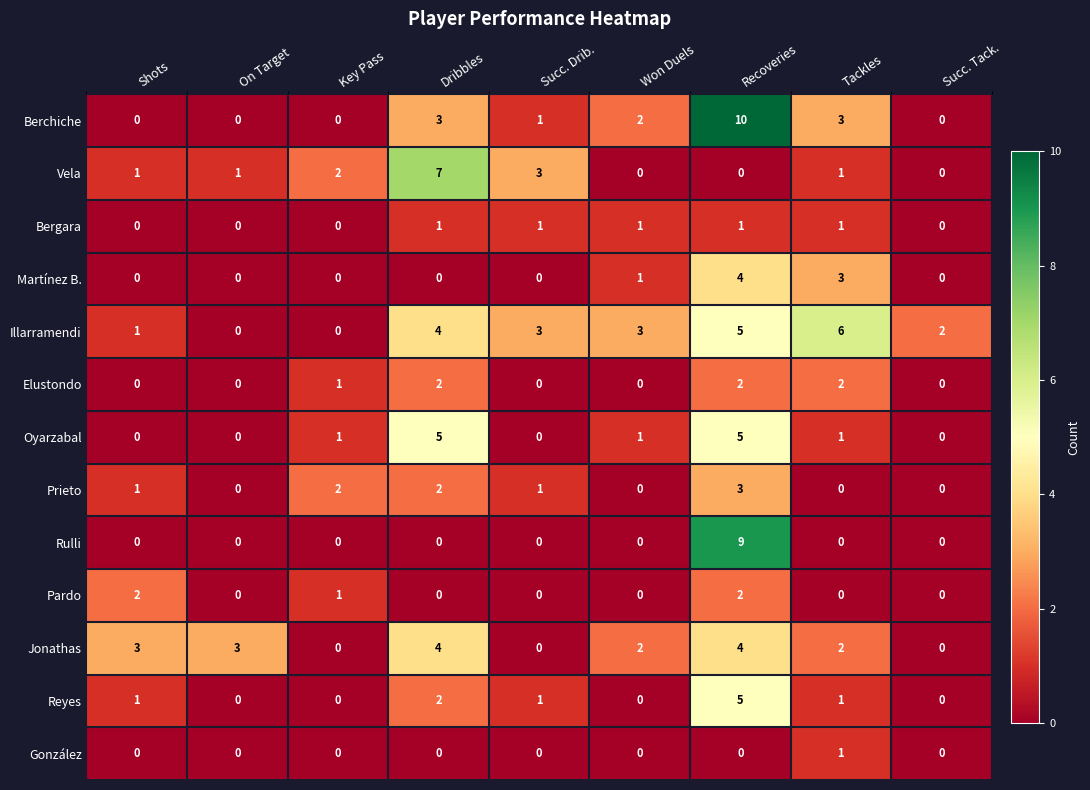

What is the maximum value for Illarramendi?

6